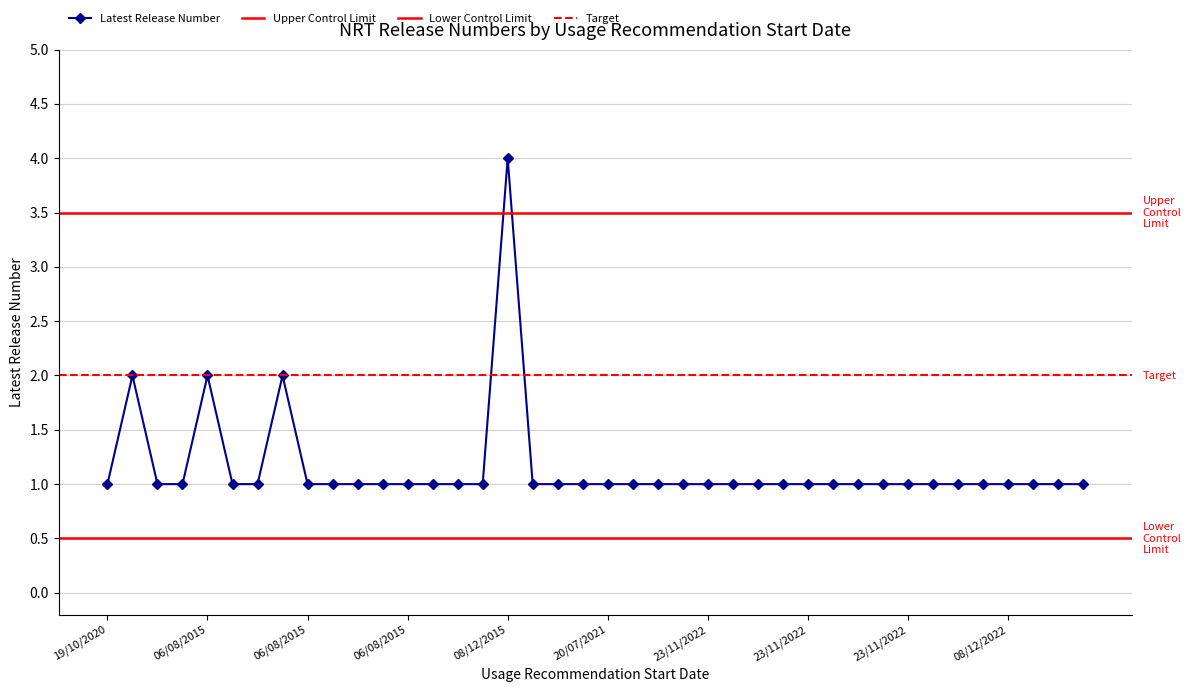

What is the change in value from 06/08/2015 to 08/12/2015?

+3